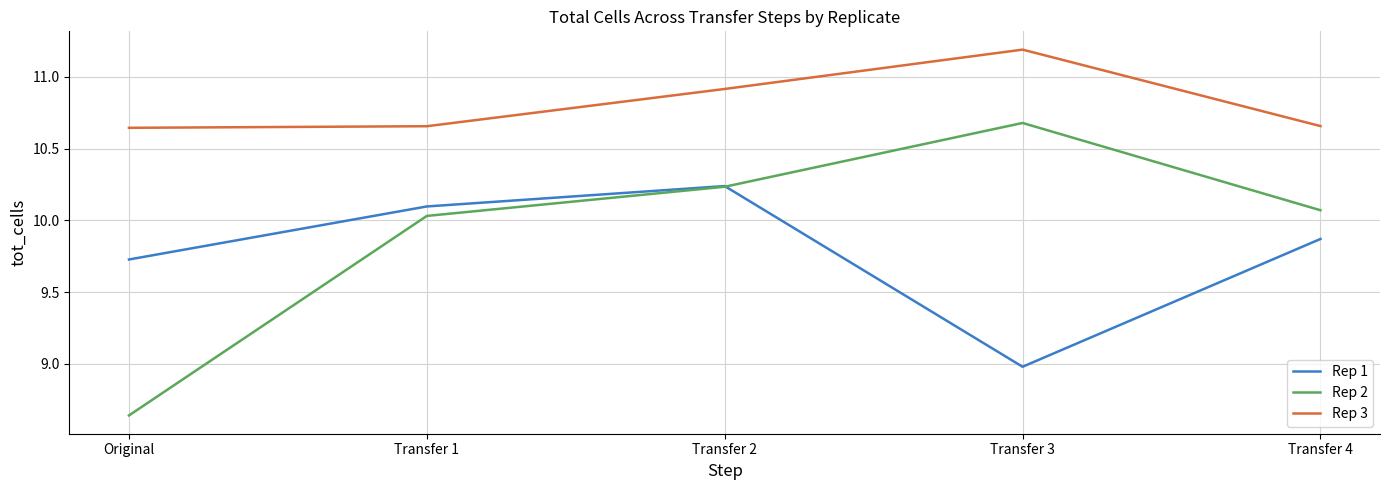

Rank the series by their maximum value, from highest to lowest.

Rep 3, Rep 2, Rep 1